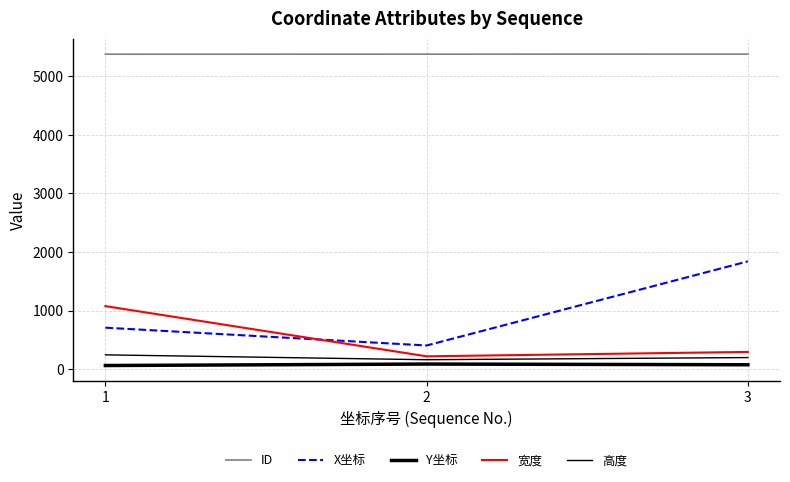

Is this an area chart (filled region under the line)?

No